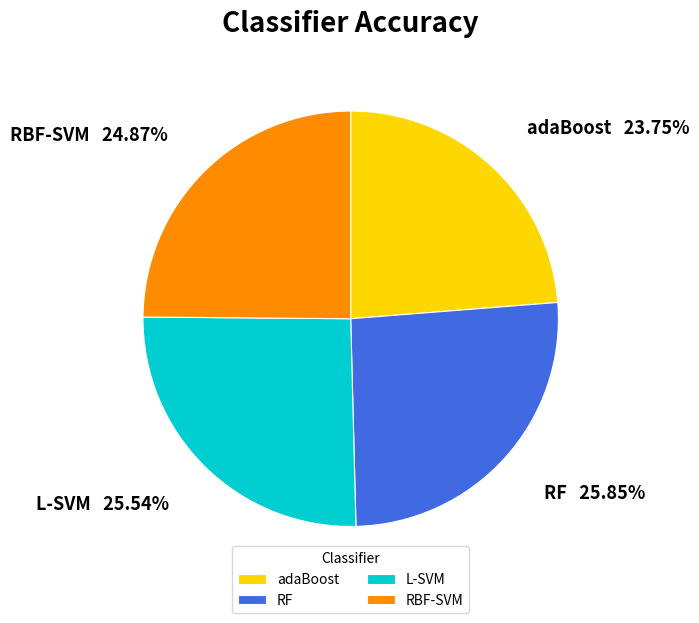

Does RBF-SVM account for over 50% of the chart?

No